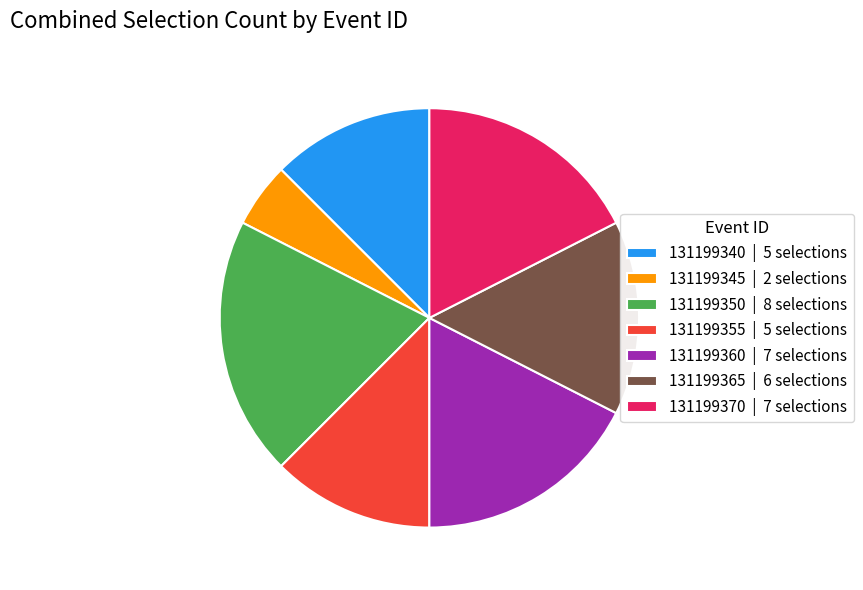

What is the ratio of the value at 131199355 | 5 selections to the value at 131199370 | 7 selections?

0.7